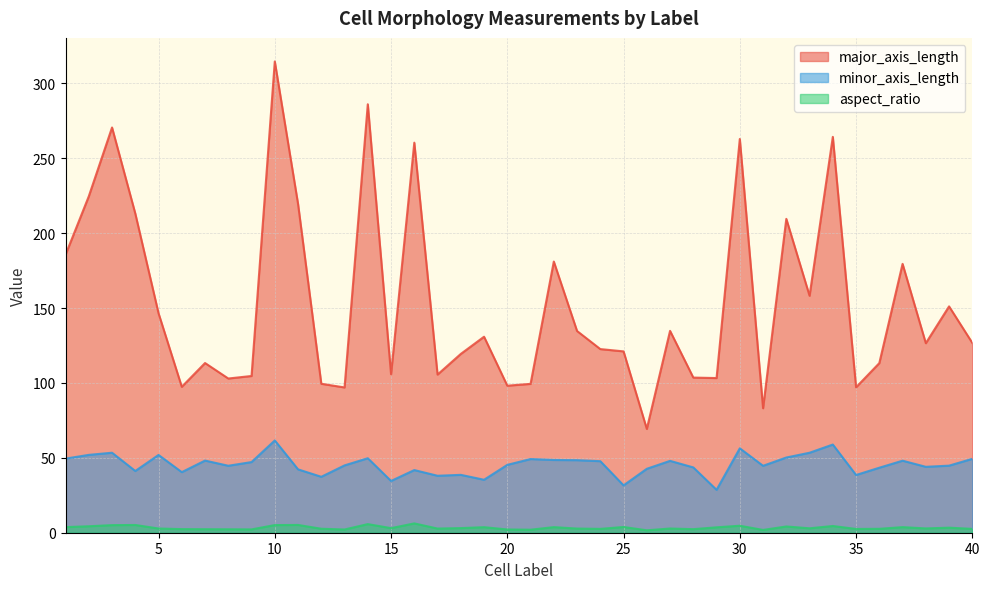

What is the minimum value shown in the chart?

1.6